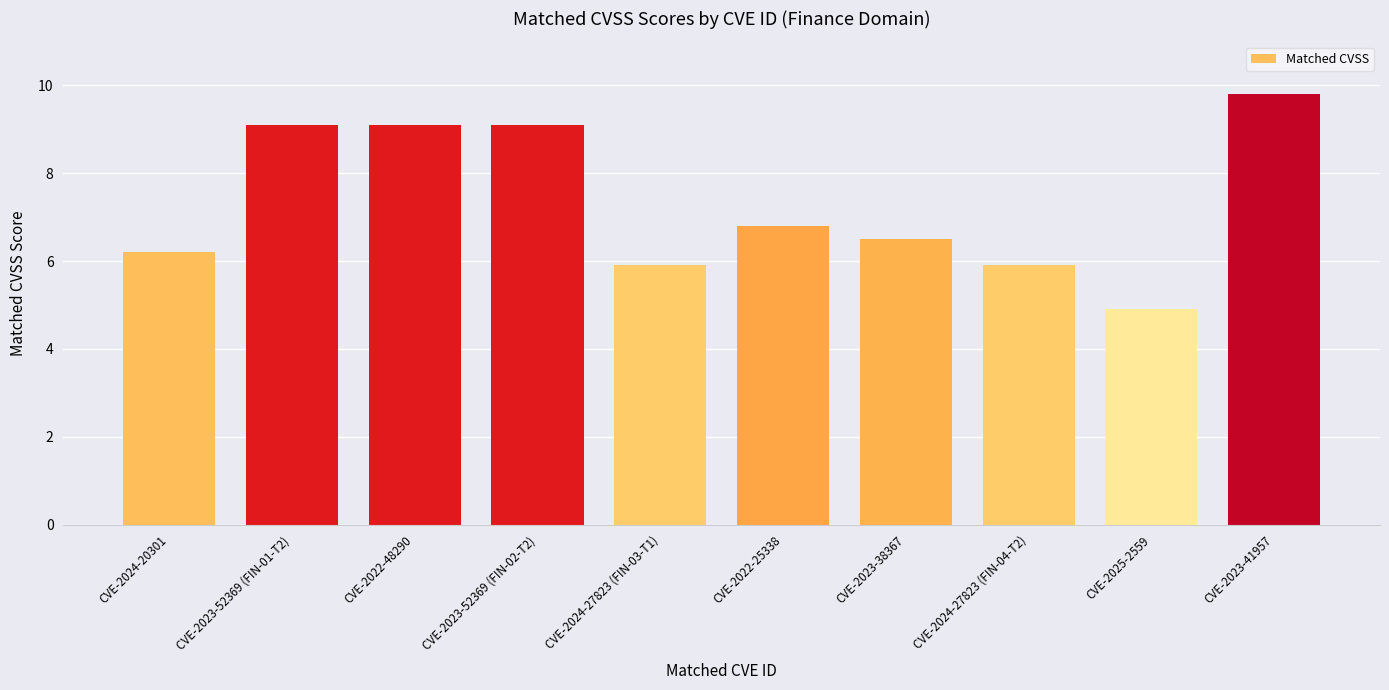

How many data points are less than 6?

3